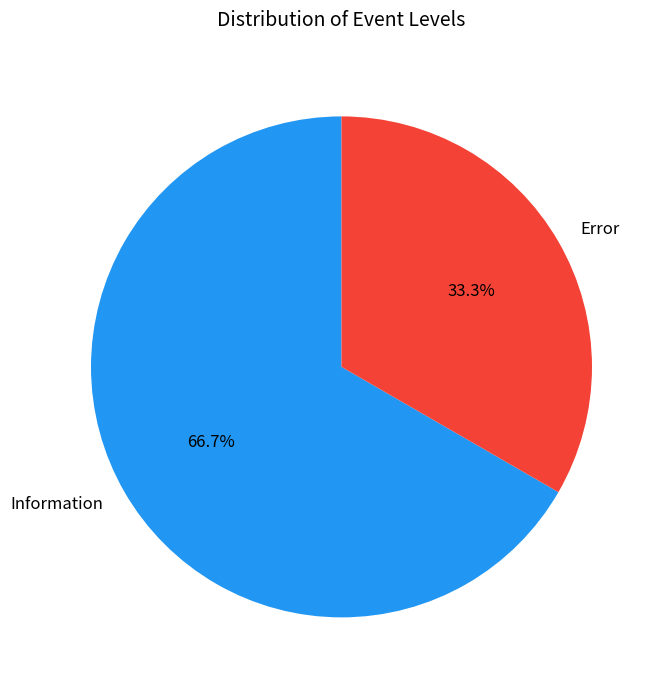

Which has a higher value, Error or Information?

Information